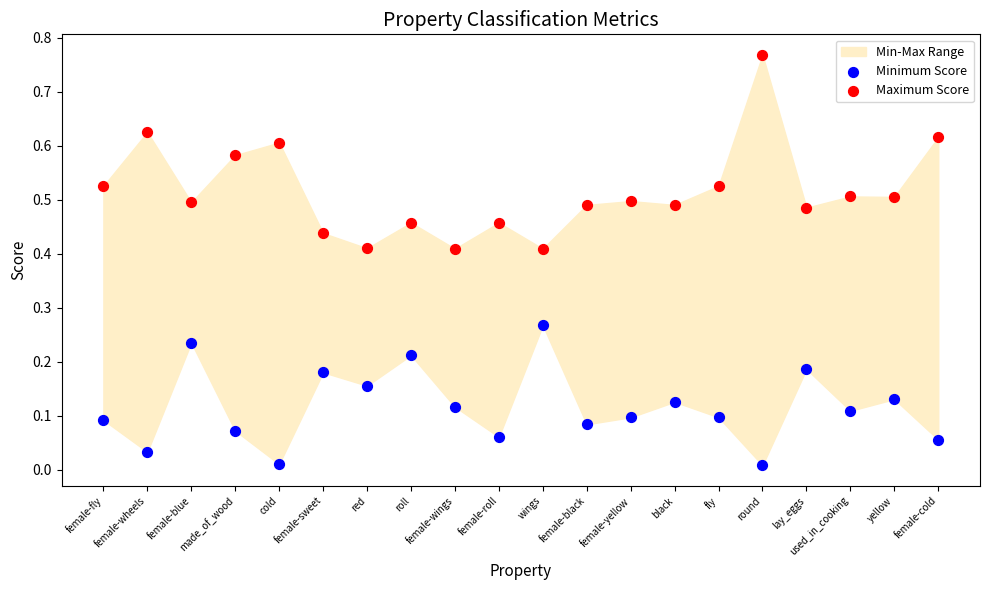

Which series reaches the maximum Y coordinate?

Maximum Score